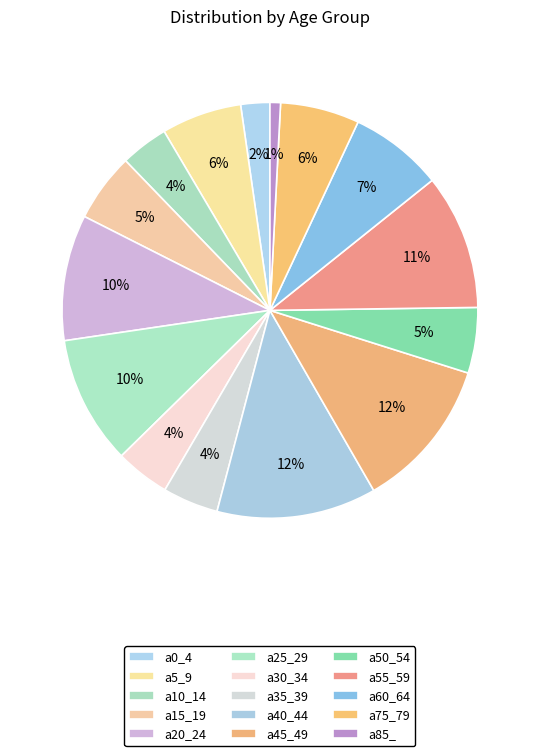

Which slice is the smallest?

a85_